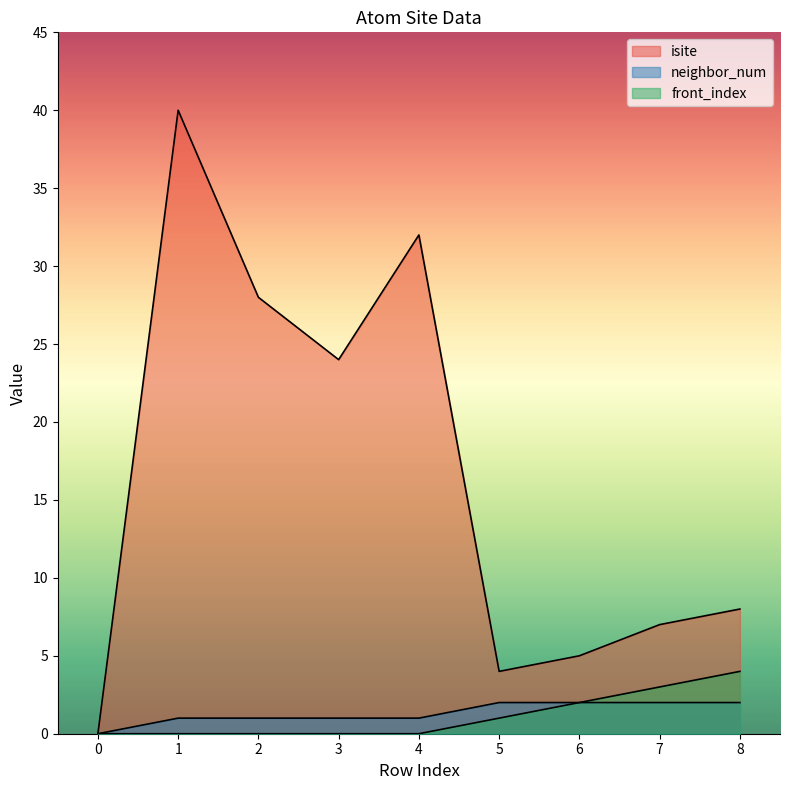

What is the maximum value shown in the chart?

40